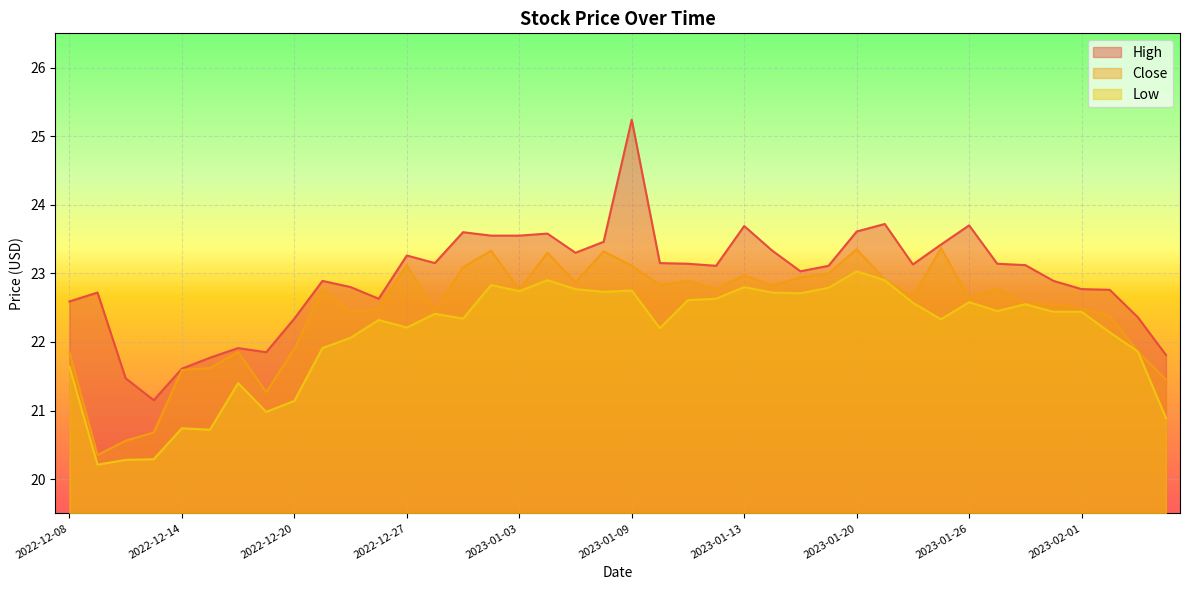

Rank the series by their average value, from lowest to highest.

Low, Close, High